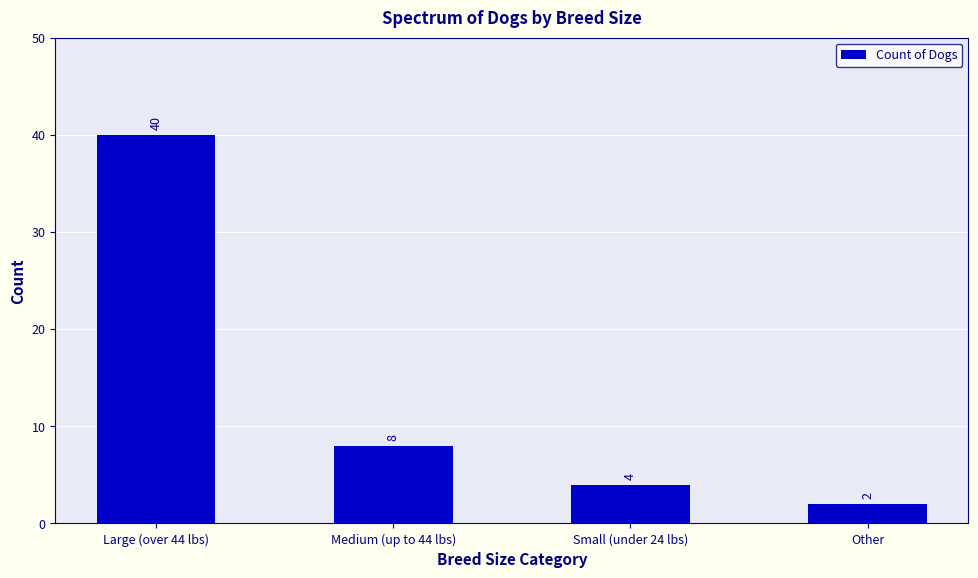

What is the label of the 1st bar from the left?

Large (over 44 lbs)